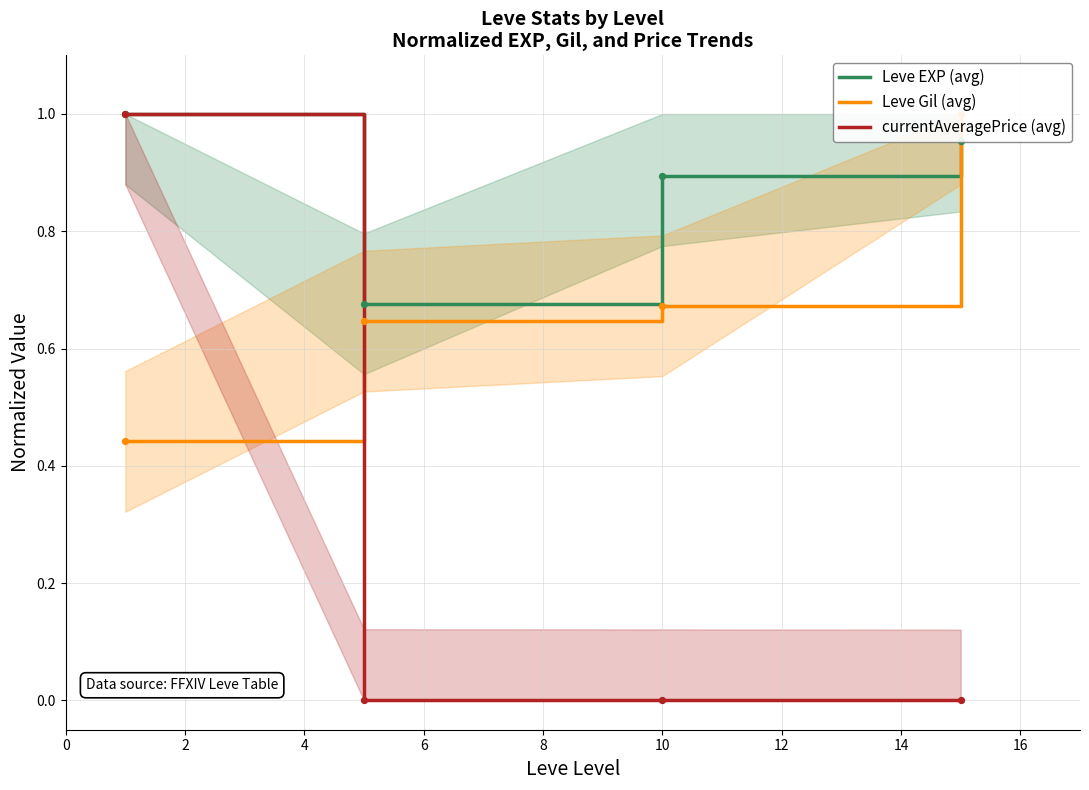

Which series has the largest total across all categories?

Leve EXP (avg)